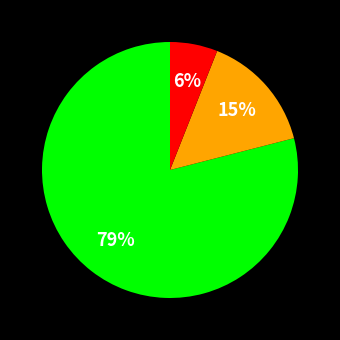

How many segments does this pie chart have?

3